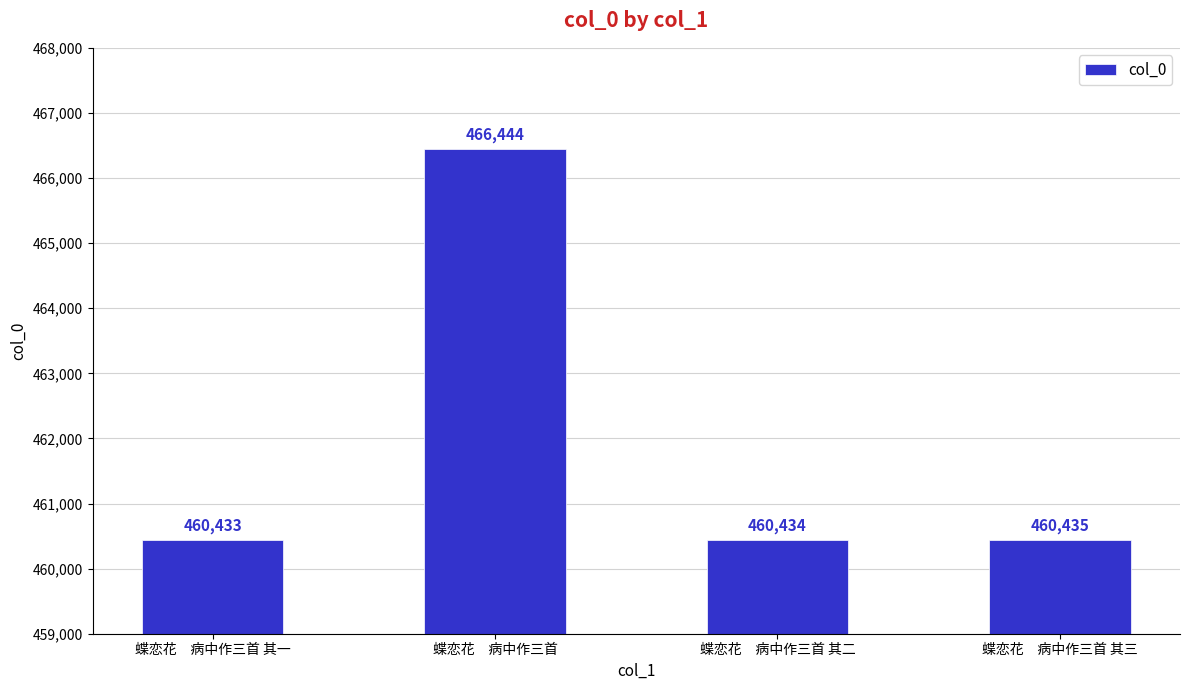

Reading left to right, transcribe all the data shown in this chart.

蝶恋花　病中作三首 其一=460433	蝶恋花　病中作三首=466444	蝶恋花　病中作三首 其二=460434	蝶恋花　病中作三首 其三=460435